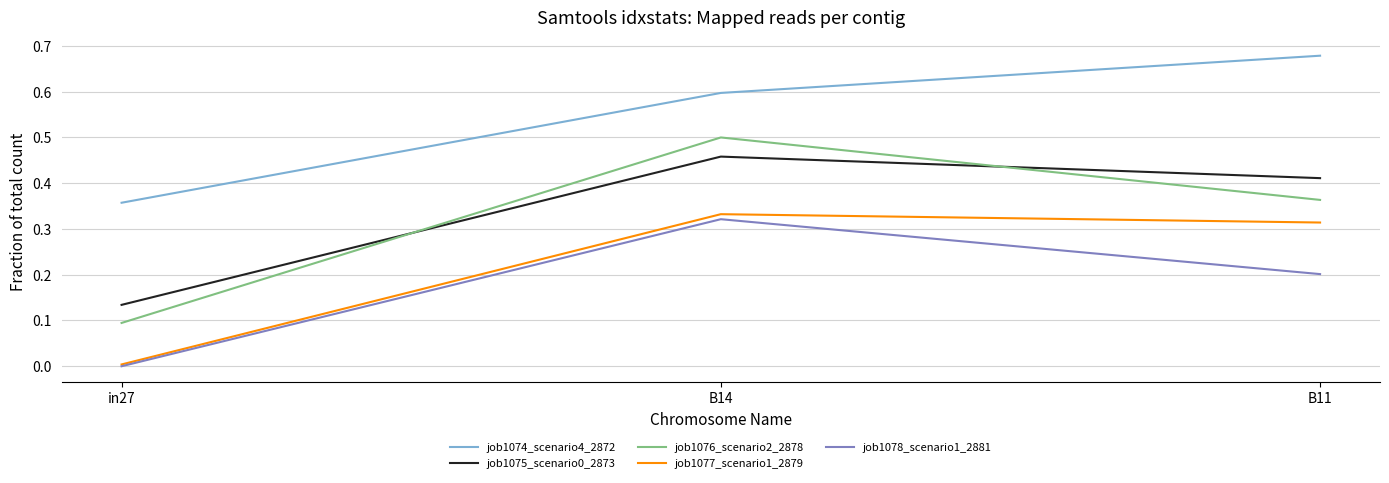

Is it true that job1078_scenario1_2881 equals 0.0 at in27?

True